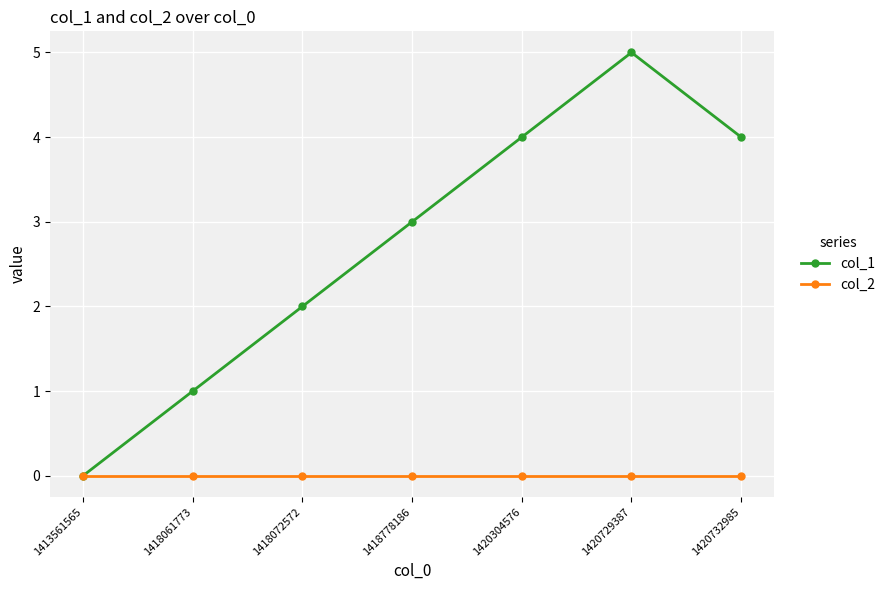

At which label is col_1 closest to 2?

1418072572